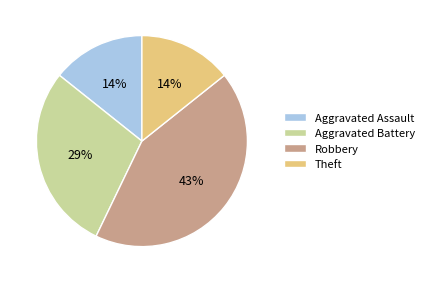

How many slices are in this pie chart?

4